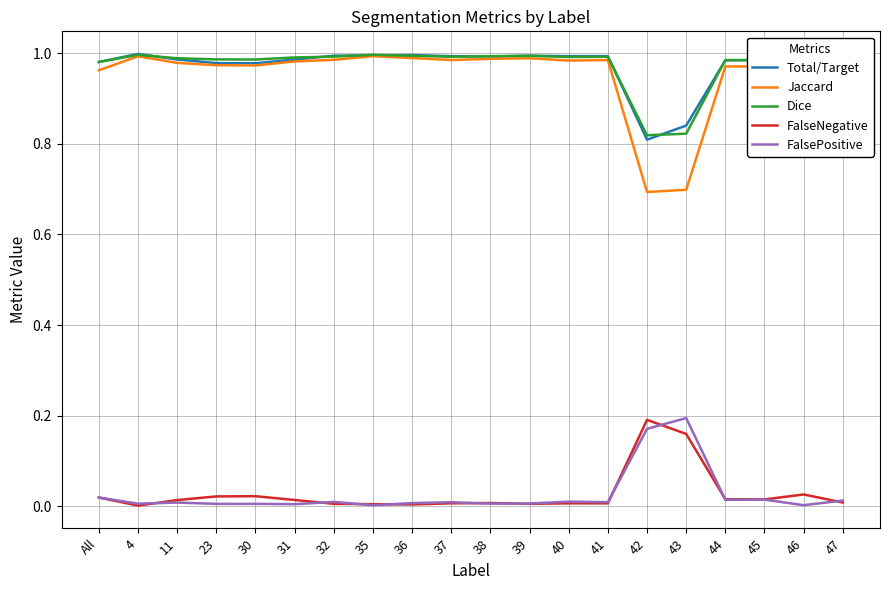

Is the value of Total/Target at 30 greater than the value of FalsePositive at 43?

Yes